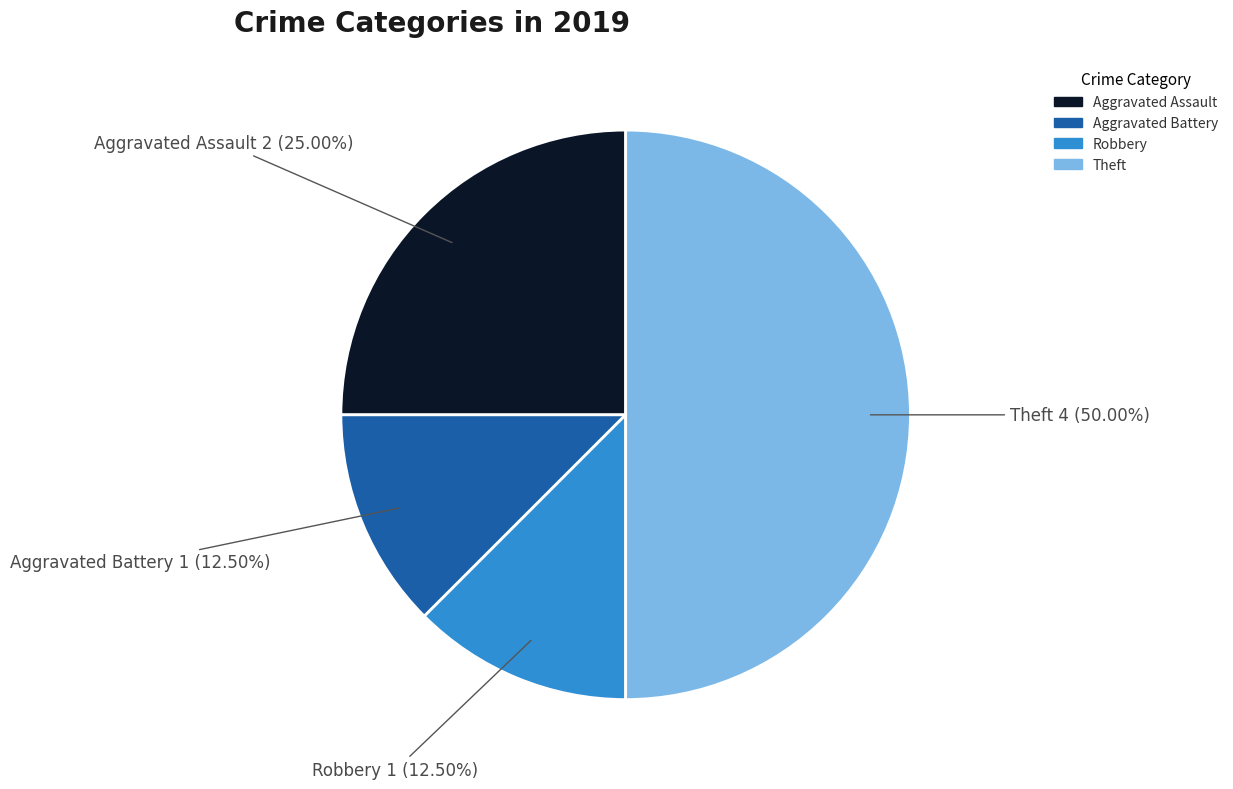

Which category has the biggest portion of the pie?

Theft